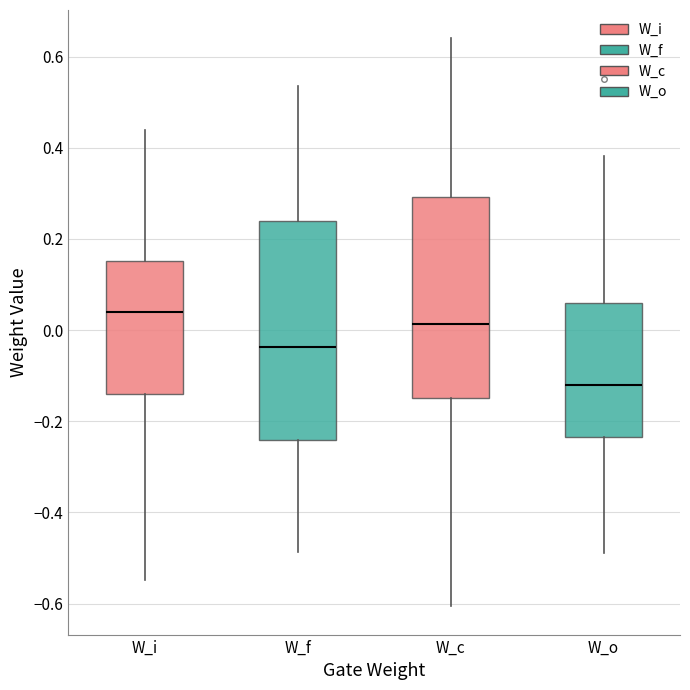

Where does the upper whisker of the box for W_c end on the y-axis? The values are not printed on the chart, so give them approximately, as read against the axis.

0.64